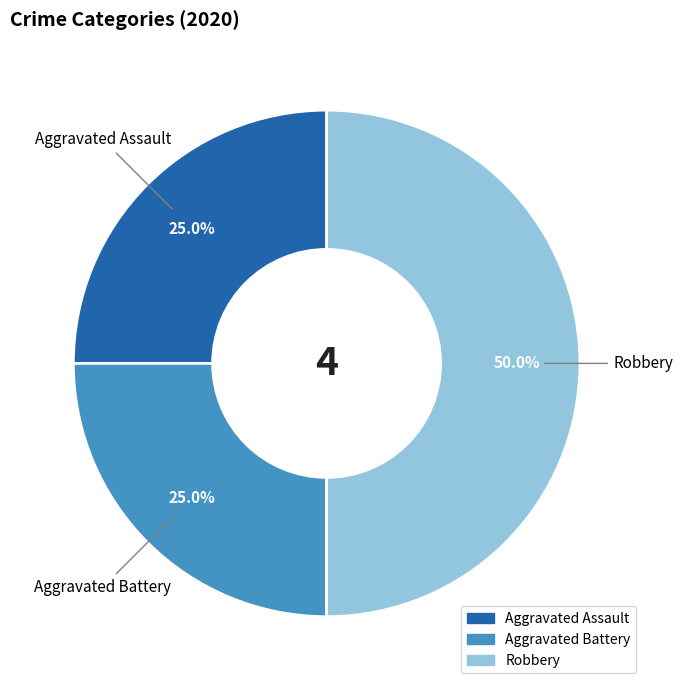

Does Aggravated Assault account for over 50% of the chart?

No